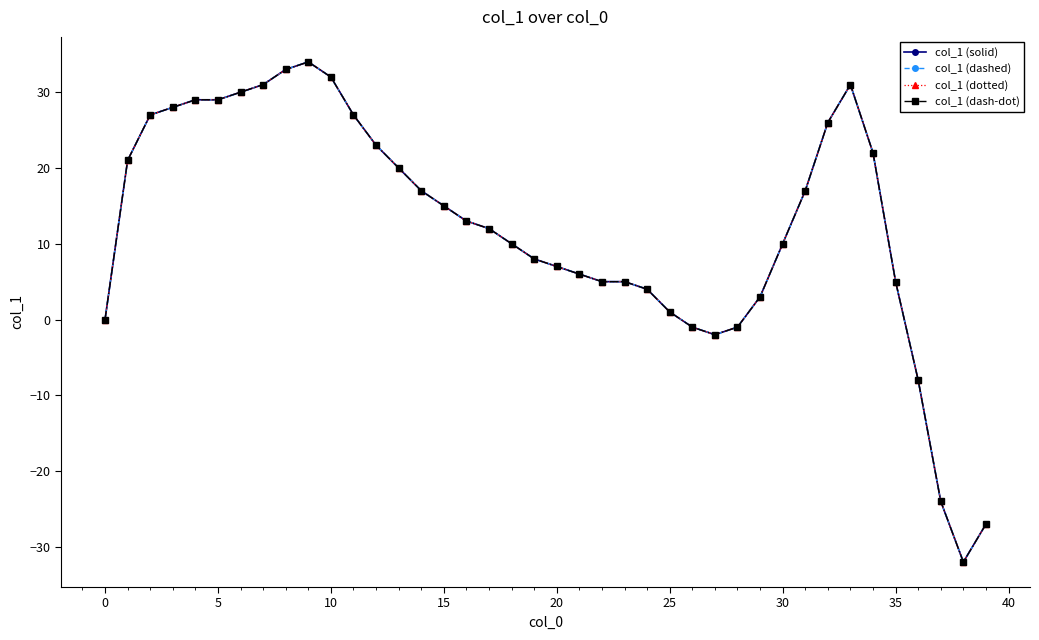

Is this an area chart (filled region under the line)?

No